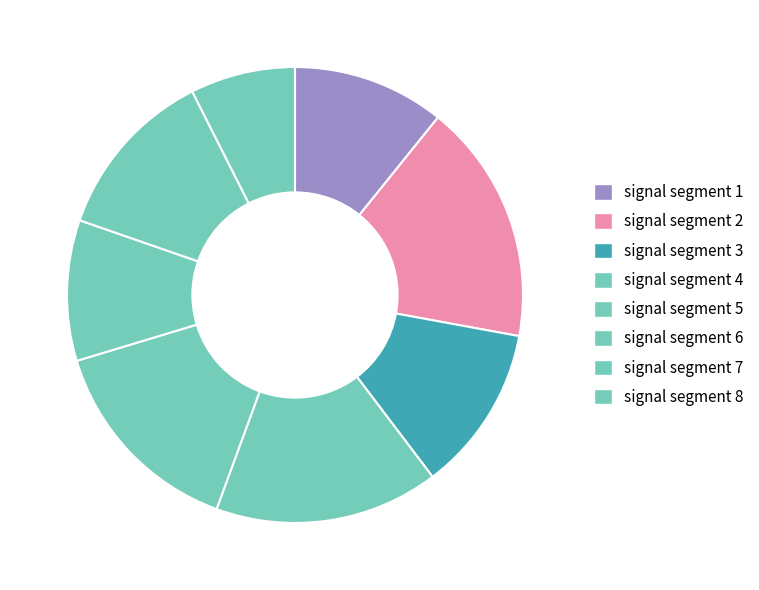

Which slice is the largest?

signal segment 2